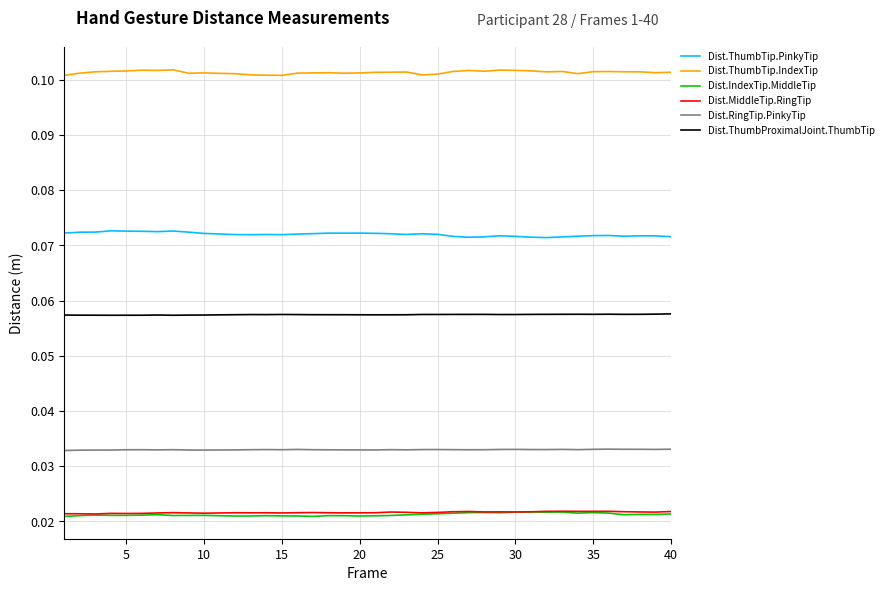

Which series has the largest total across all categories?

Dist.ThumbTip.IndexTip